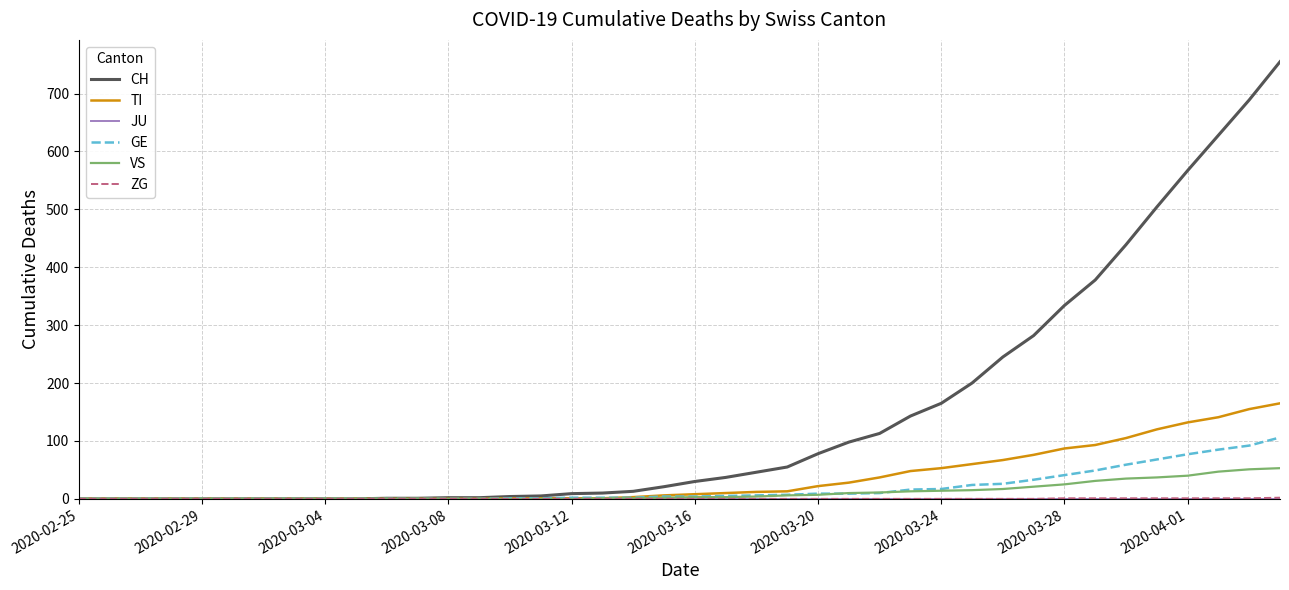

Which series has the largest total across all categories?

CH